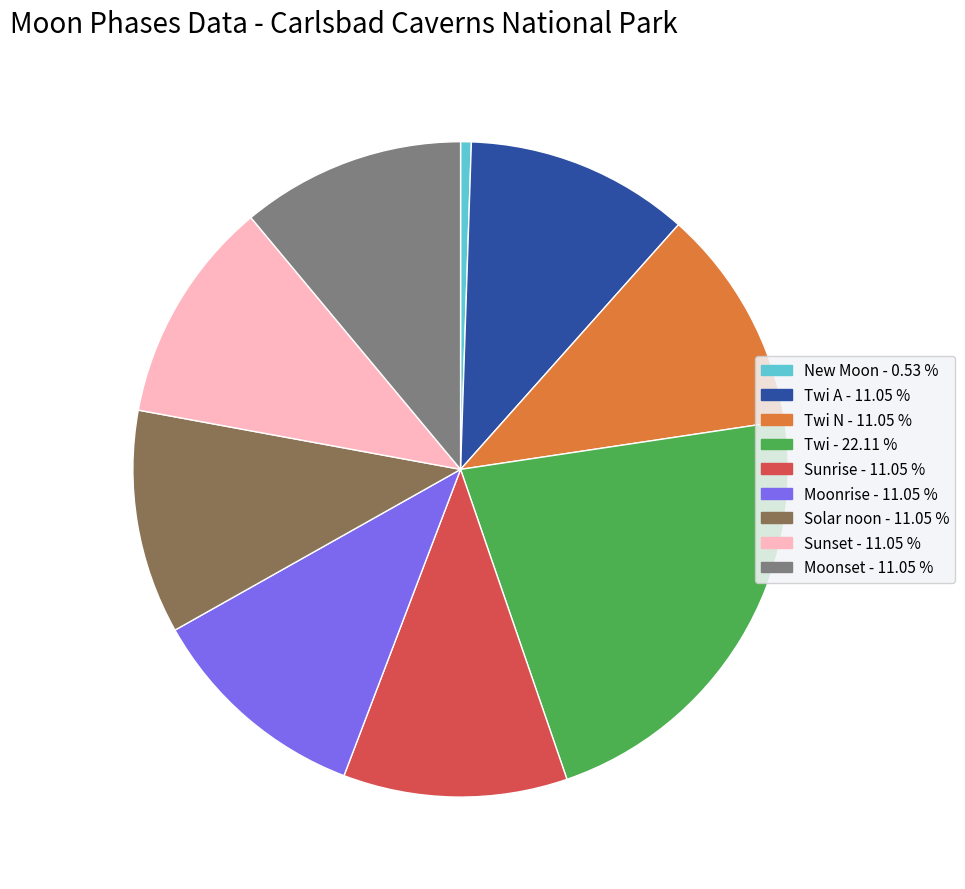

How many slices are in this pie chart?

9